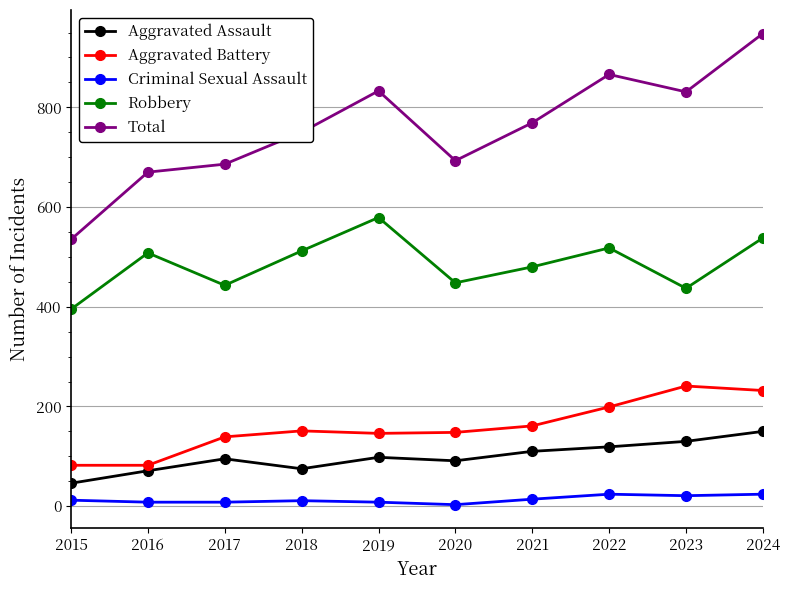

List the series in order of their peak value, lowest first.

Criminal Sexual Assault, Aggravated Assault, Aggravated Battery, Robbery, Total